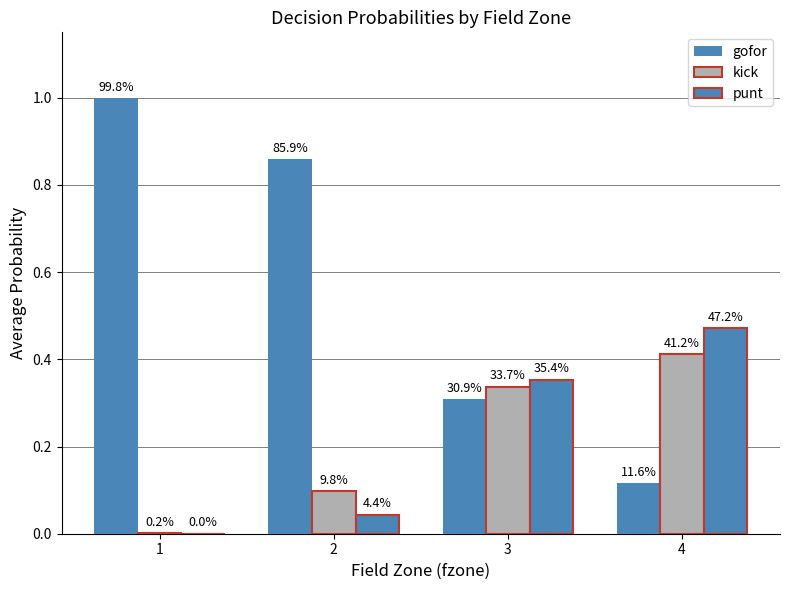

How many groups of bars are there?

4